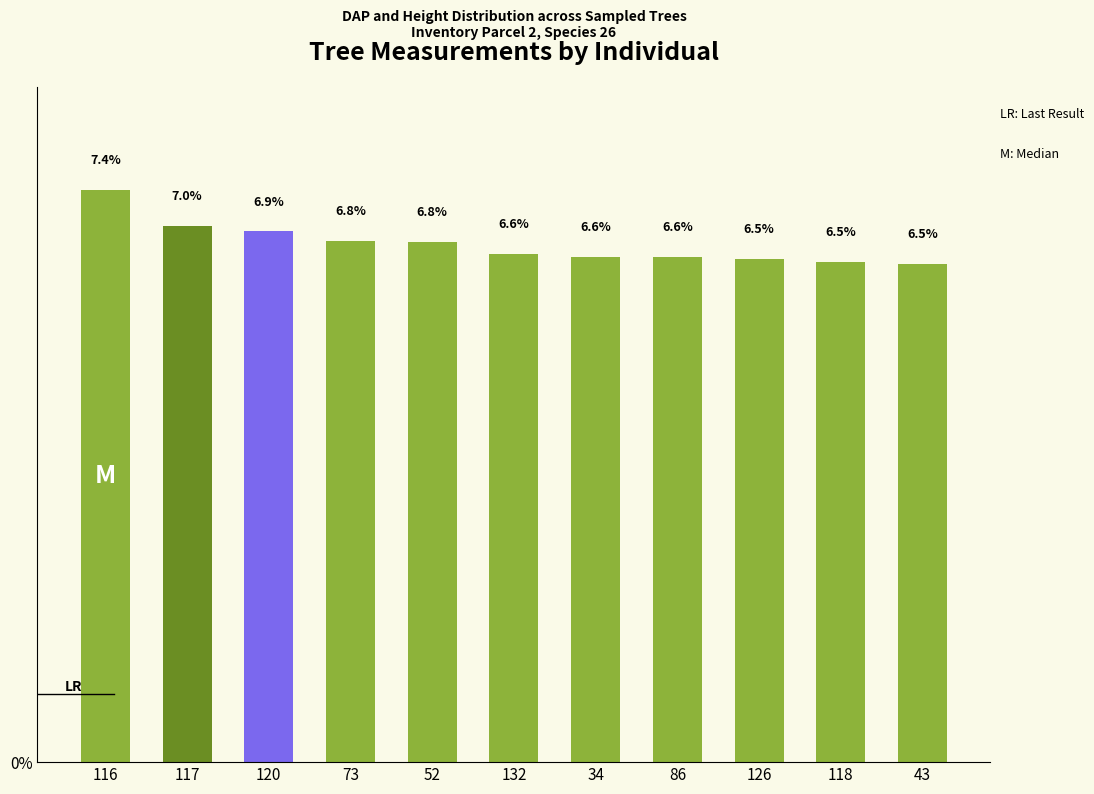

Are the bars grouped side by side (vs. stacked)?

No